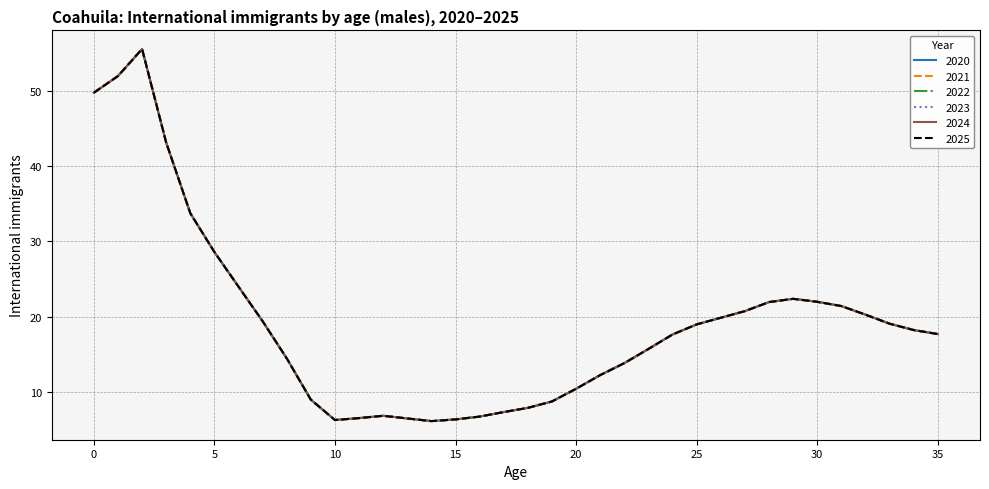

What is the minimum value for 2022?

6.2